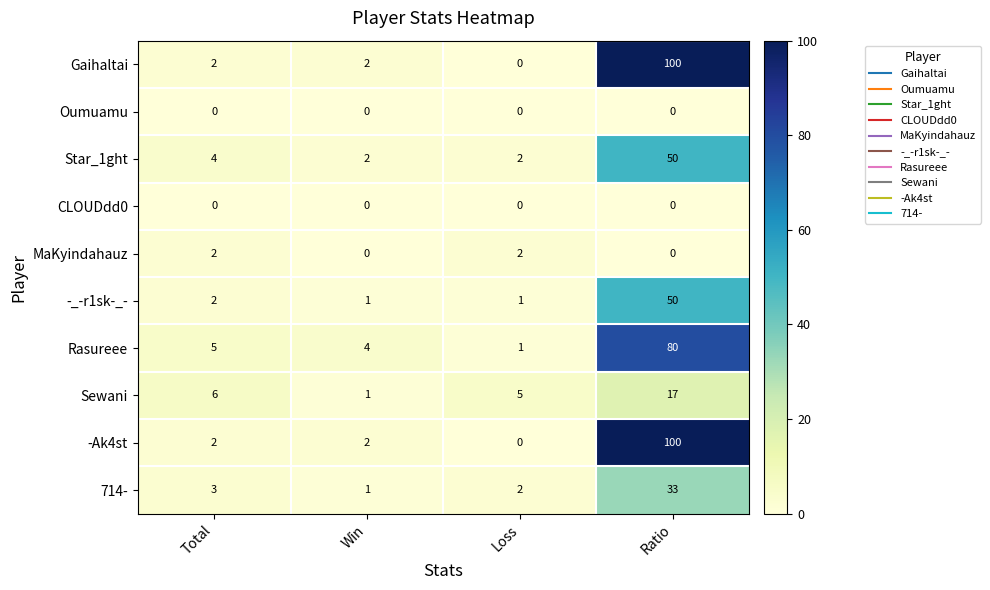

Which category has the highest value in the -Ak4st series?

Ratio